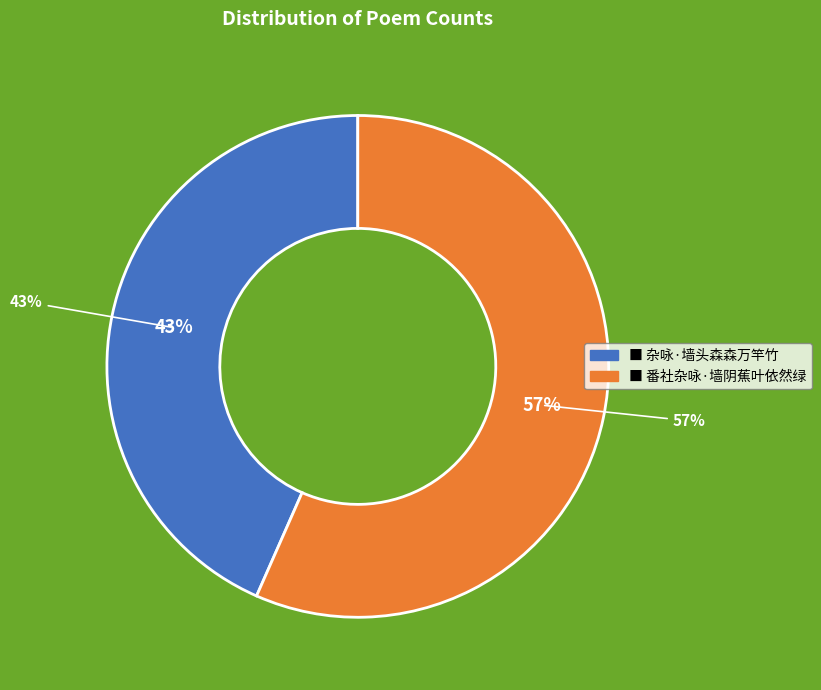

Which slice represents more than half of the pie?

番社杂咏·墙阴蕉叶依然绿